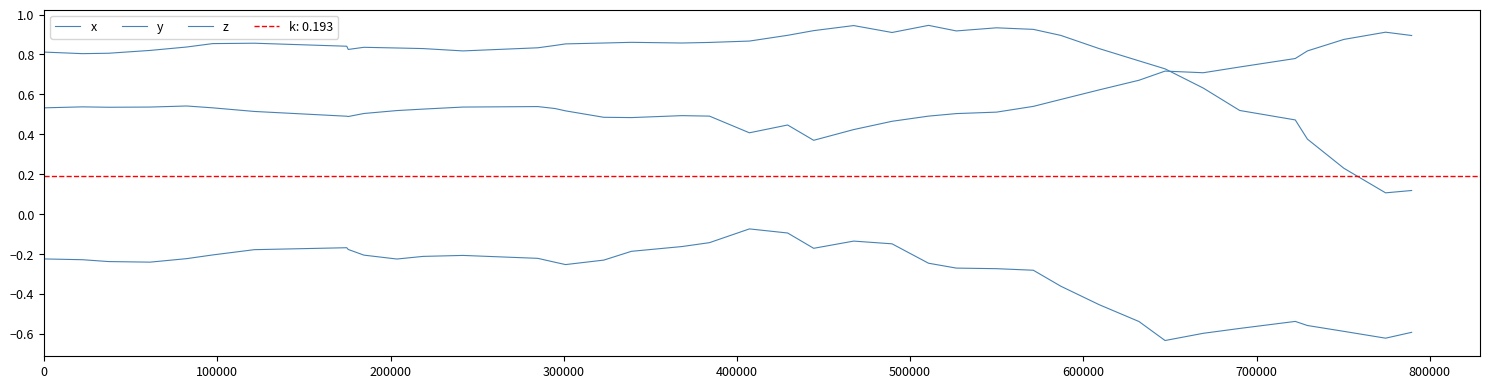

True or false: z and x cross at least once.

True